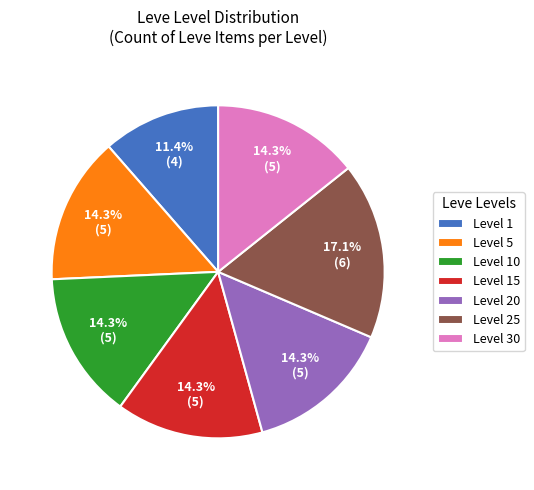

Count the number of slices in the pie.

7